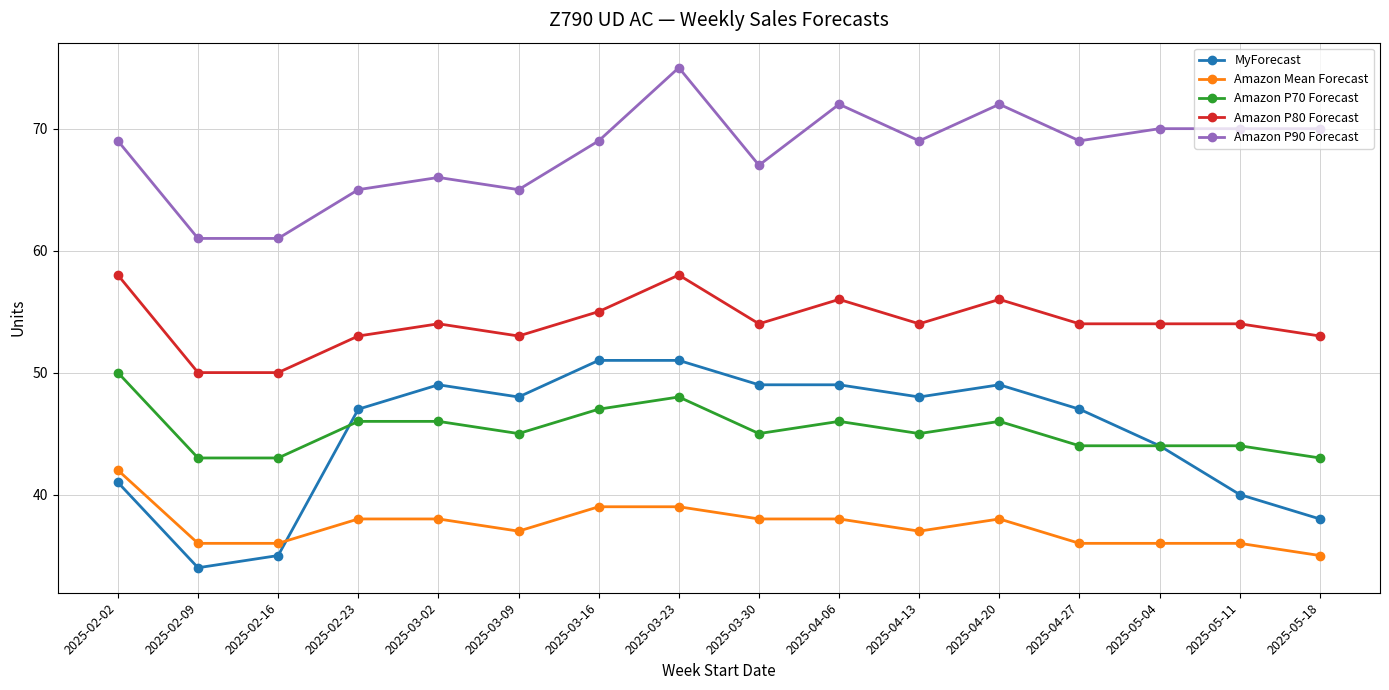

How many series are shown in this chart?

5